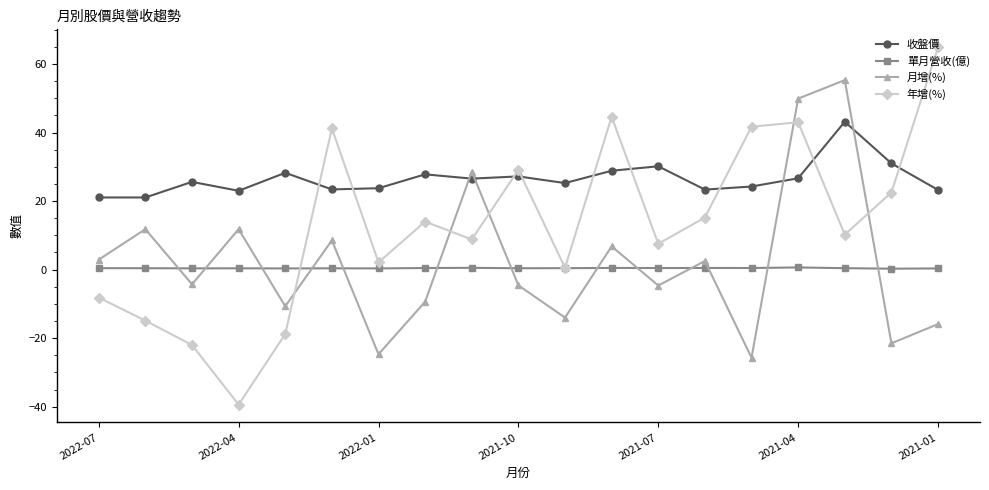

How many series are shown in this chart?

4